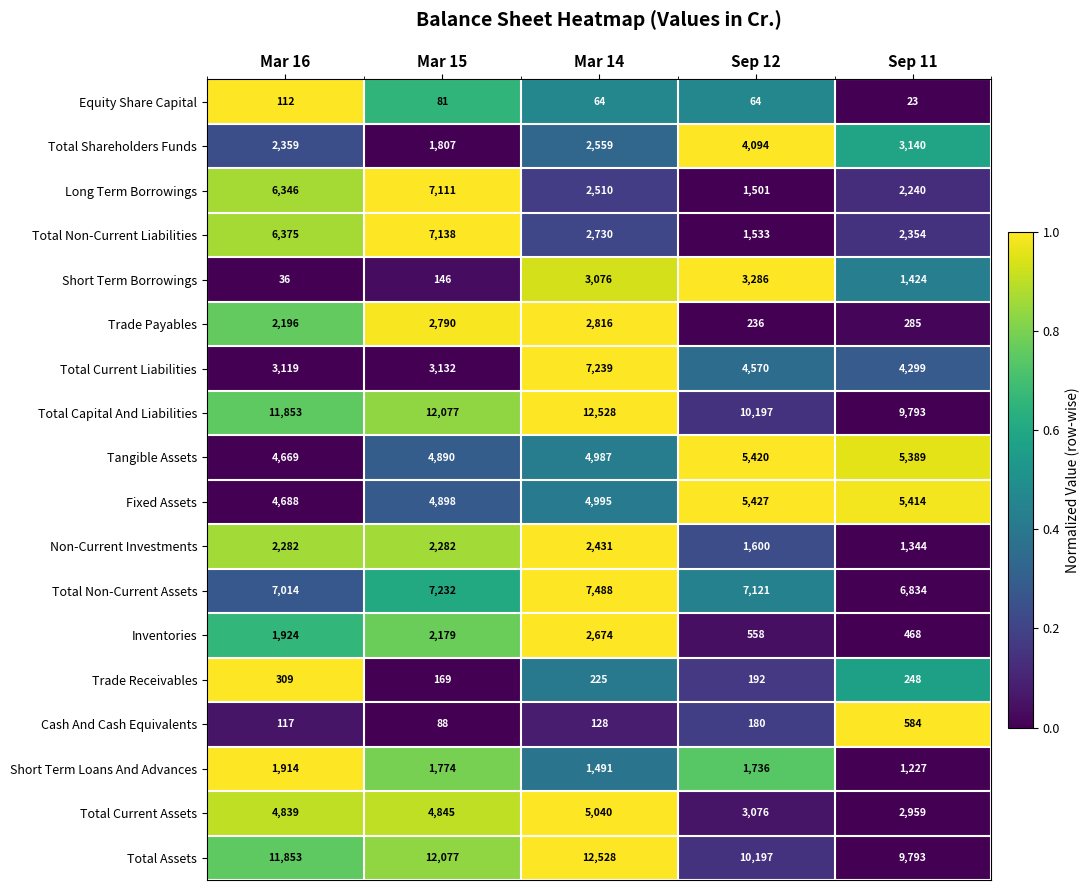

Which series has the widest spread of values?

Long Term Borrowings